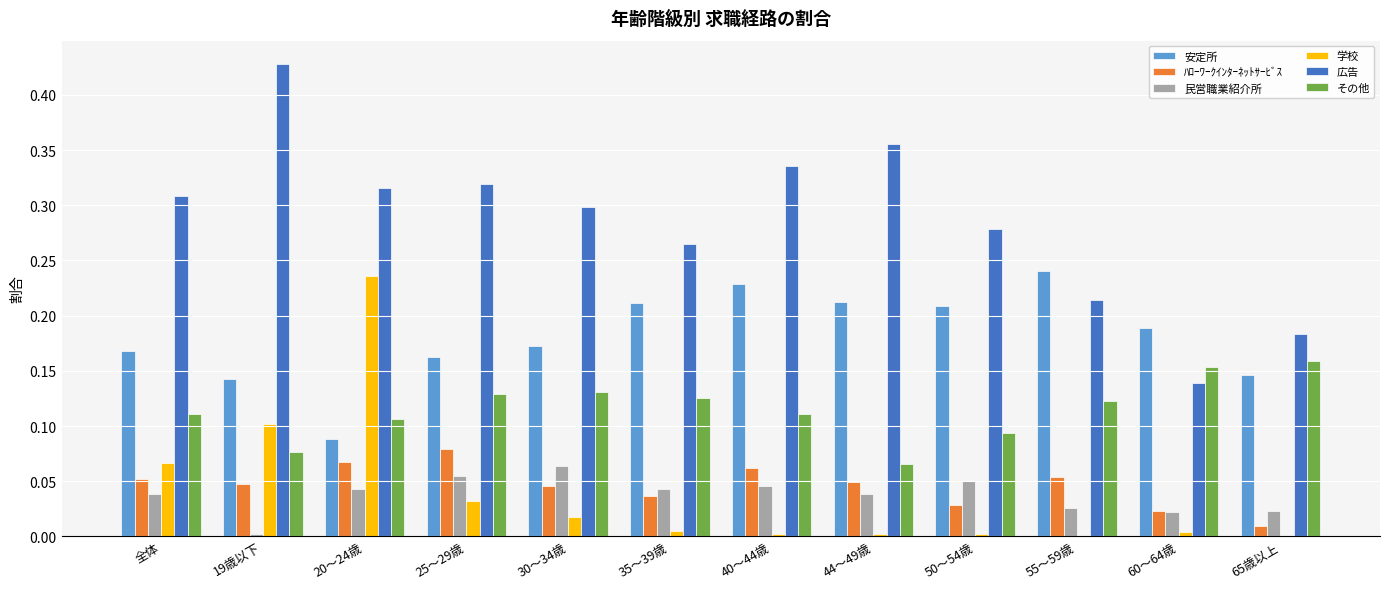

At which label does 広告 reach its peak?

19歳以下